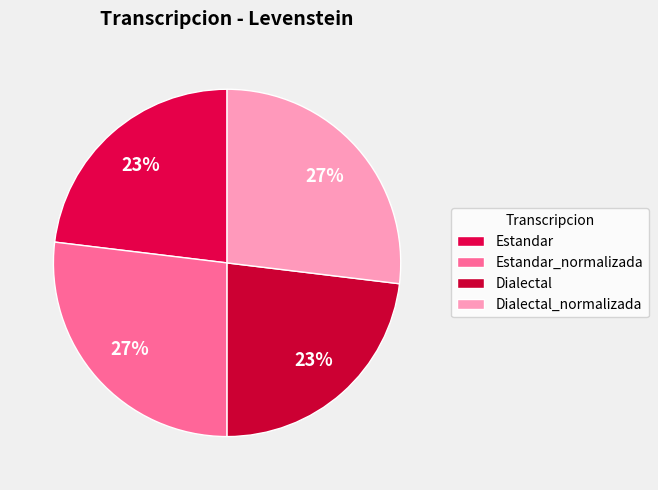

What is the change in value from Estandar to Dialectal_normalizada?

+5.9